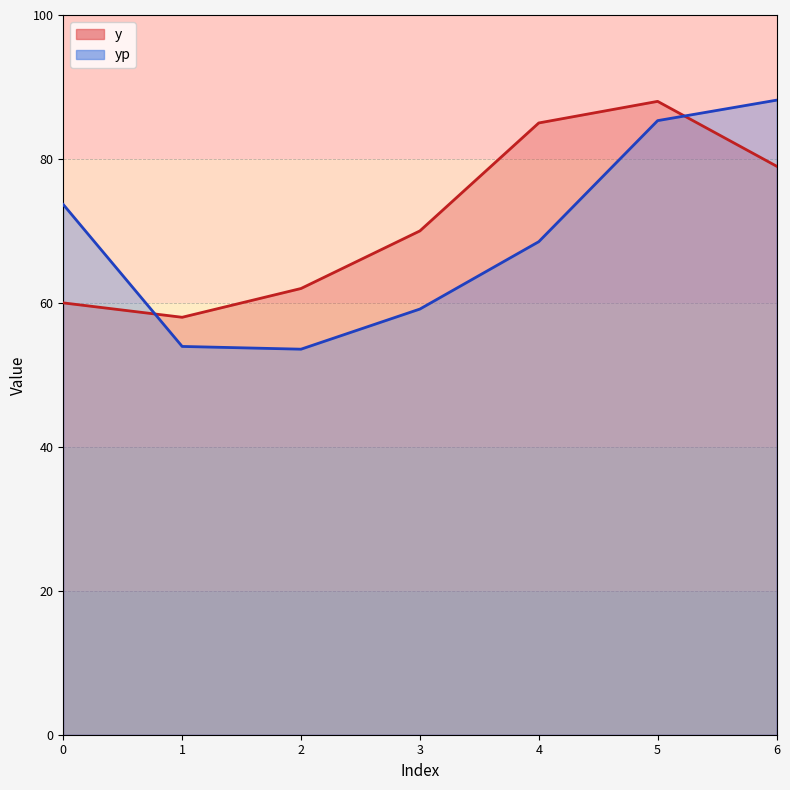

Rank the series at 0 from highest to lowest value.

yp, y